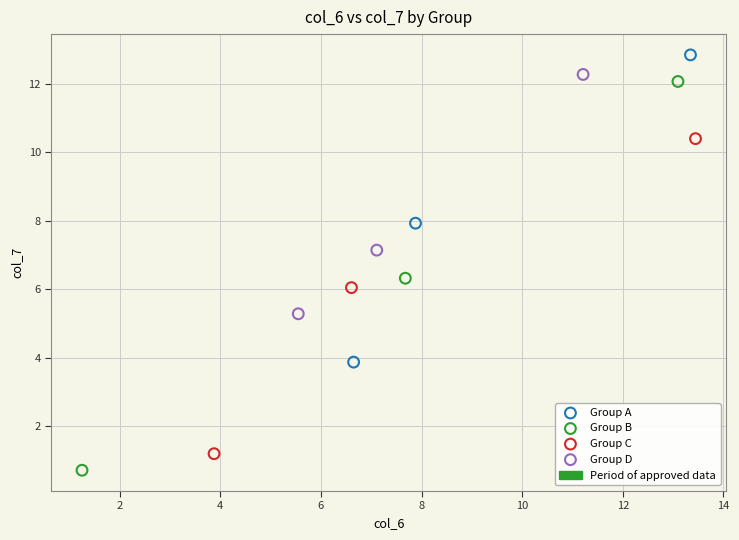

Which series has the largest Y range (max minus min)?

Group B